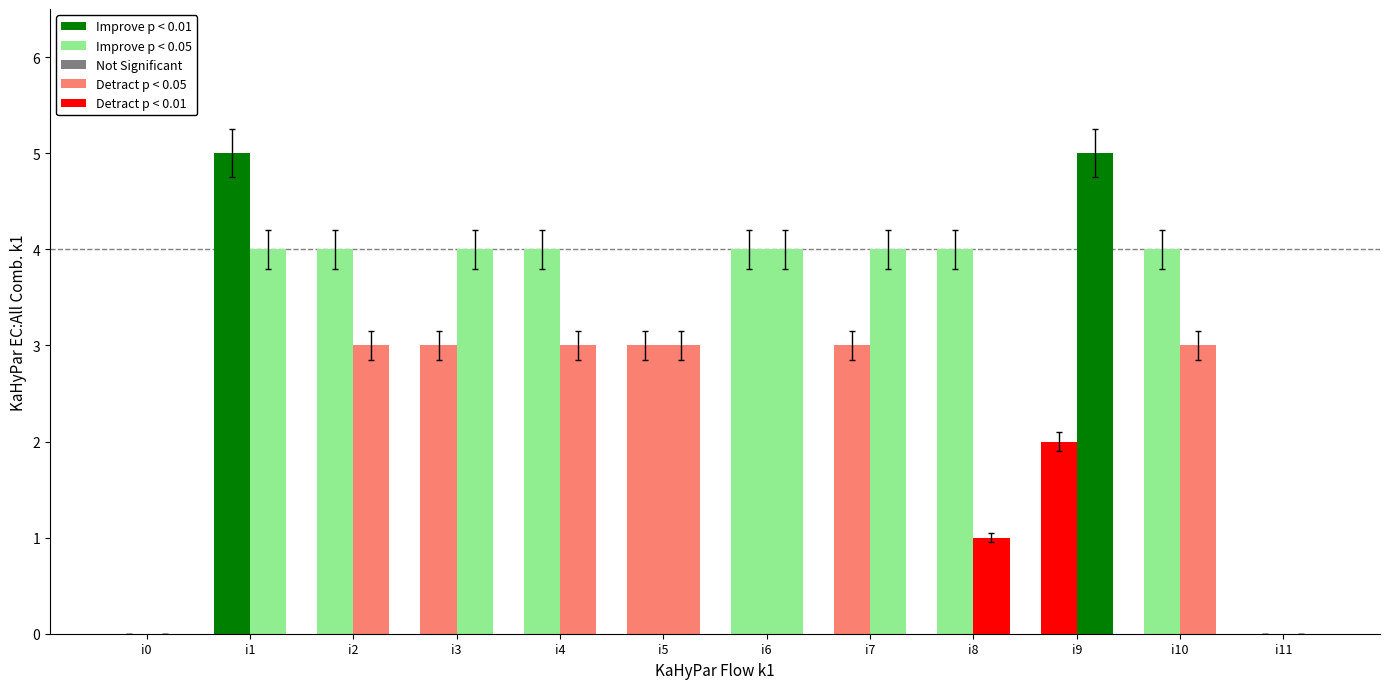

How many categories are shown in the chart?

12